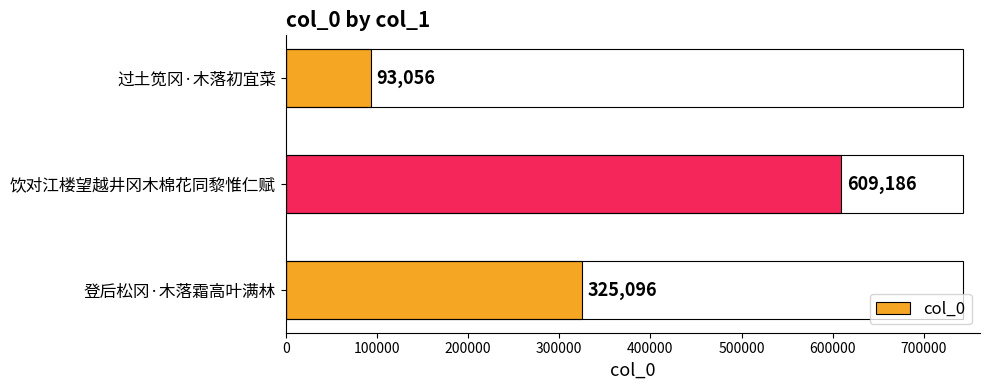

The value at 过土笕冈·木落初宜菜 is 22549. True or false?

False